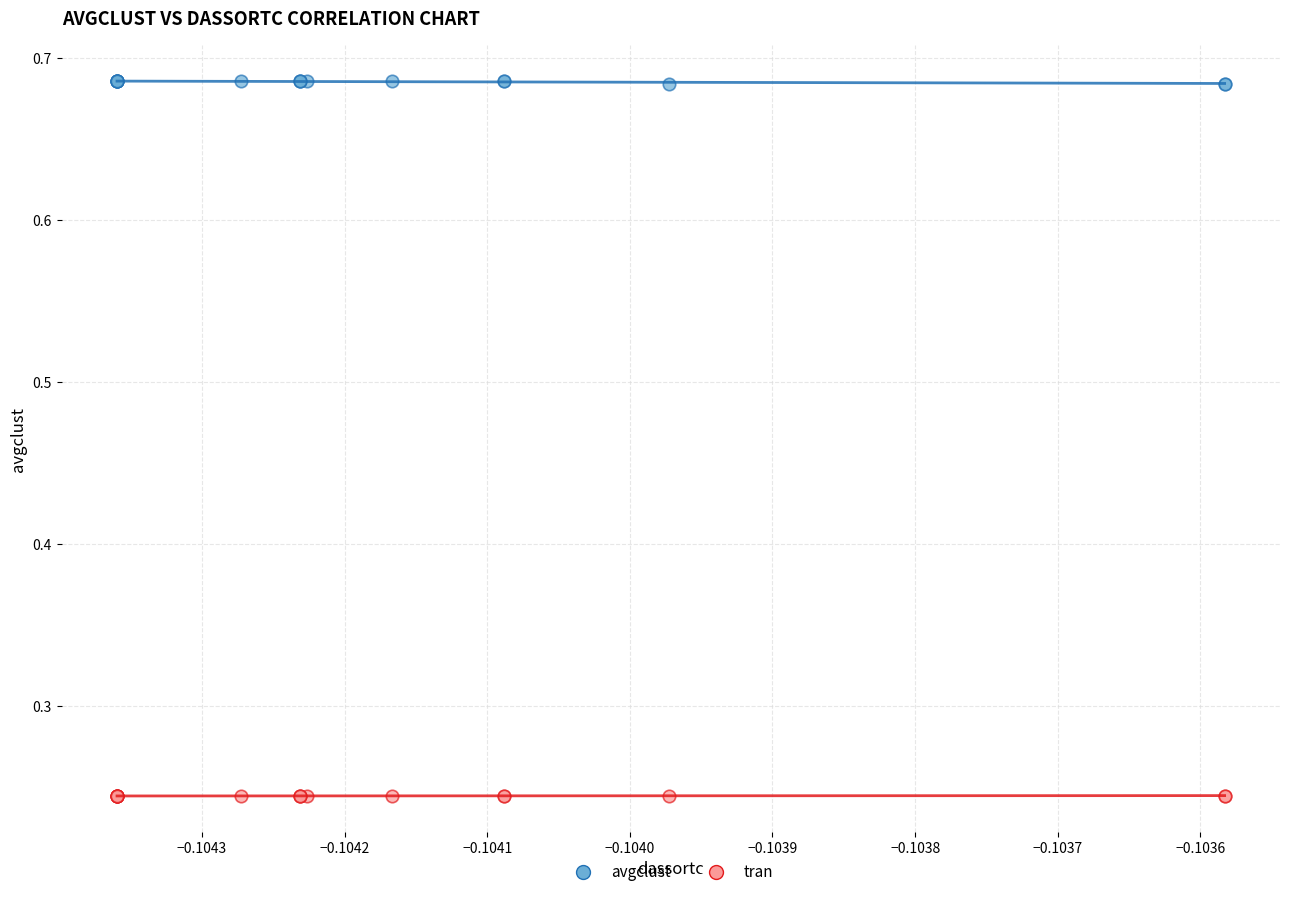

Which series contains the lowest Y value?

tran